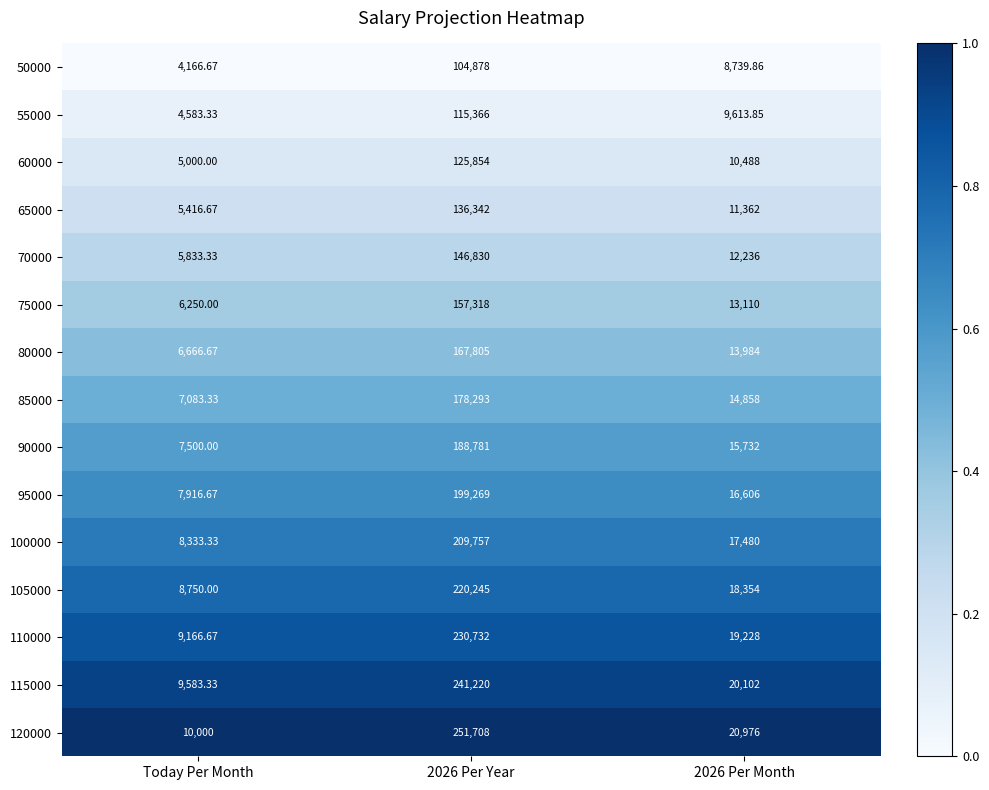

At which label does 50000 reach its minimum?

Today Per Month